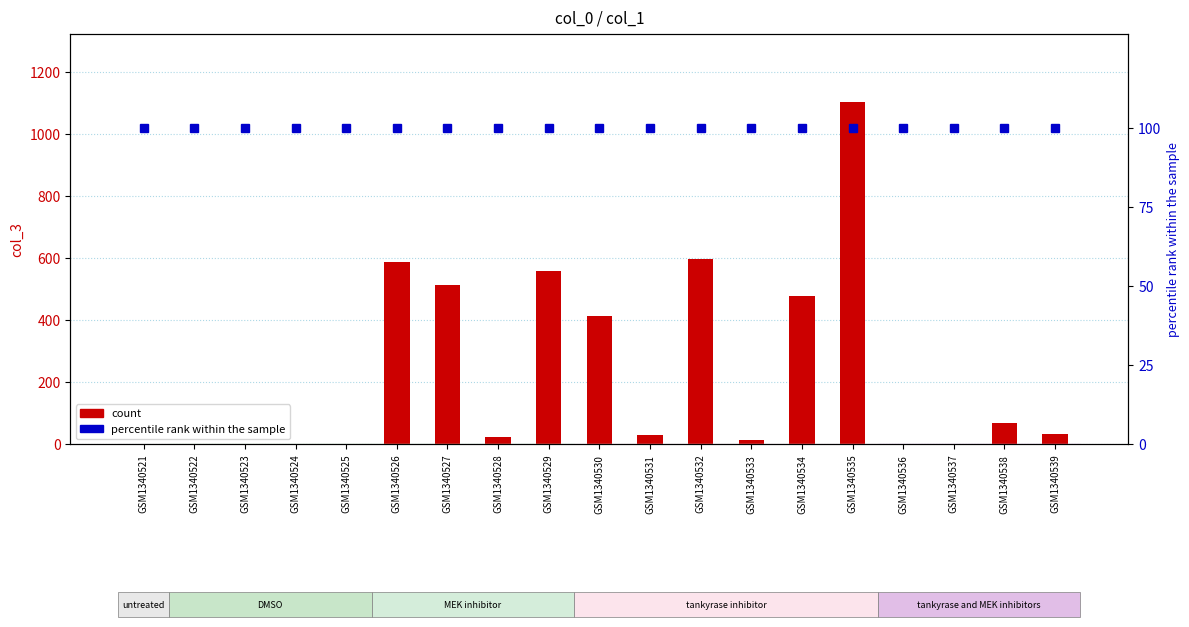

Rank the categories by col_3 (count) value from lowest to highest.

GSM1340522, GSM1340524, GSM1340525, GSM1340536, GSM1340537, GSM1340521, GSM1340523, GSM1340533, GSM1340528, GSM1340531, GSM1340539, GSM1340538, GSM1340530, GSM1340534, GSM1340527, GSM1340529, GSM1340526, GSM1340532, GSM1340535